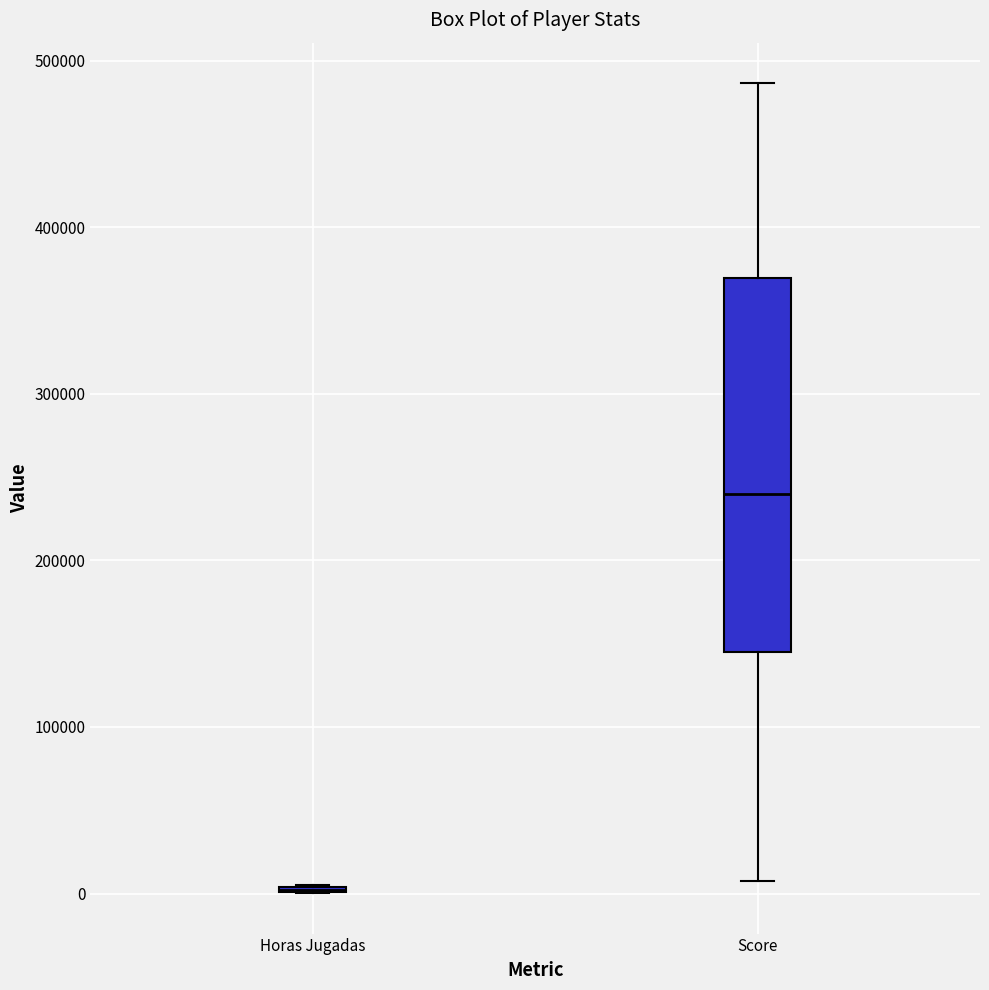

Reading left to right, transcribe this box plot: for each box, give where its median line is, the range the box spans, and where its two whiskers end, as read against the y-axis. The values are not printed on the chart, so give them approximately, as read against the axis.

Horas Jugadas: box collapsed to a line at 0, whiskers 0 to 0
Score: median 240000, box 150000 to 370000, whiskers 10000 to 490000